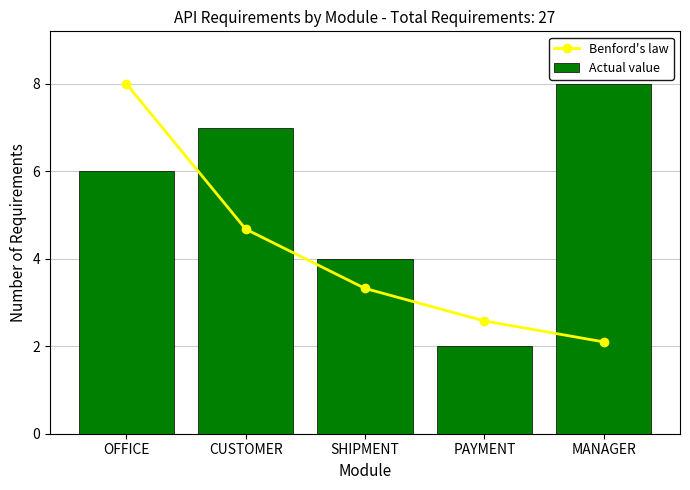

Count the Actual value values in the range 4 to 7.

3